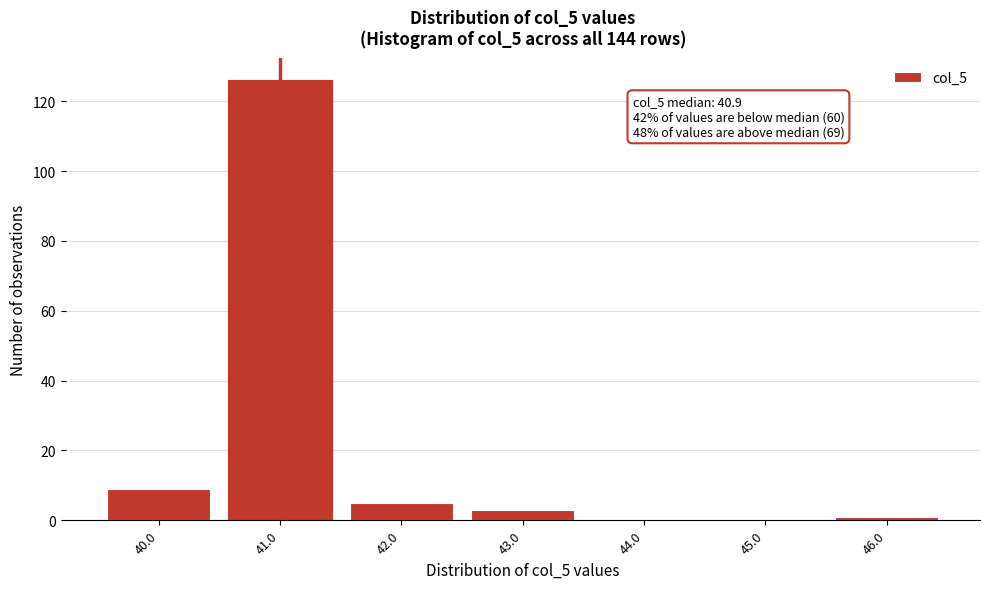

Reading right to left, extract all data points from this chart.

46.0=1	45.0=0	44.0=0	43.0=3	42.0=5	41.0=126	40.0=9